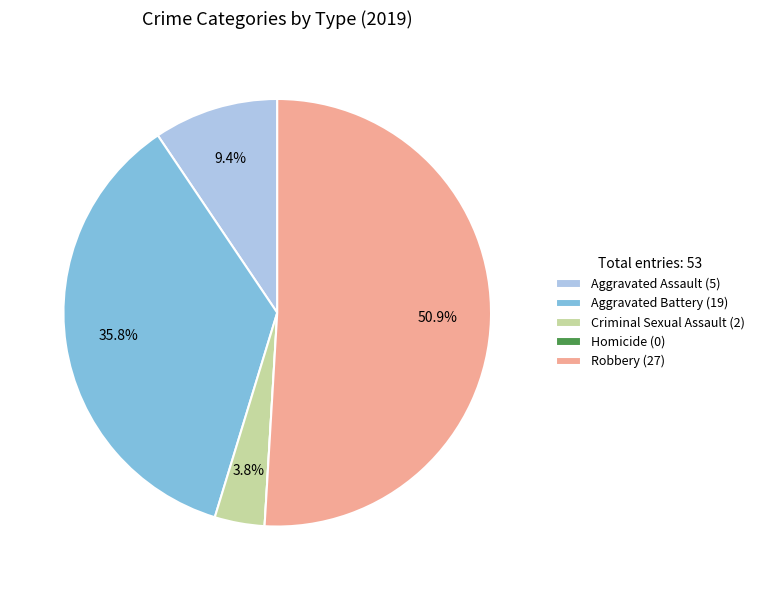

To the nearest percent, what is the combined percentage of Aggravated Assault and Aggravated Battery?

45%